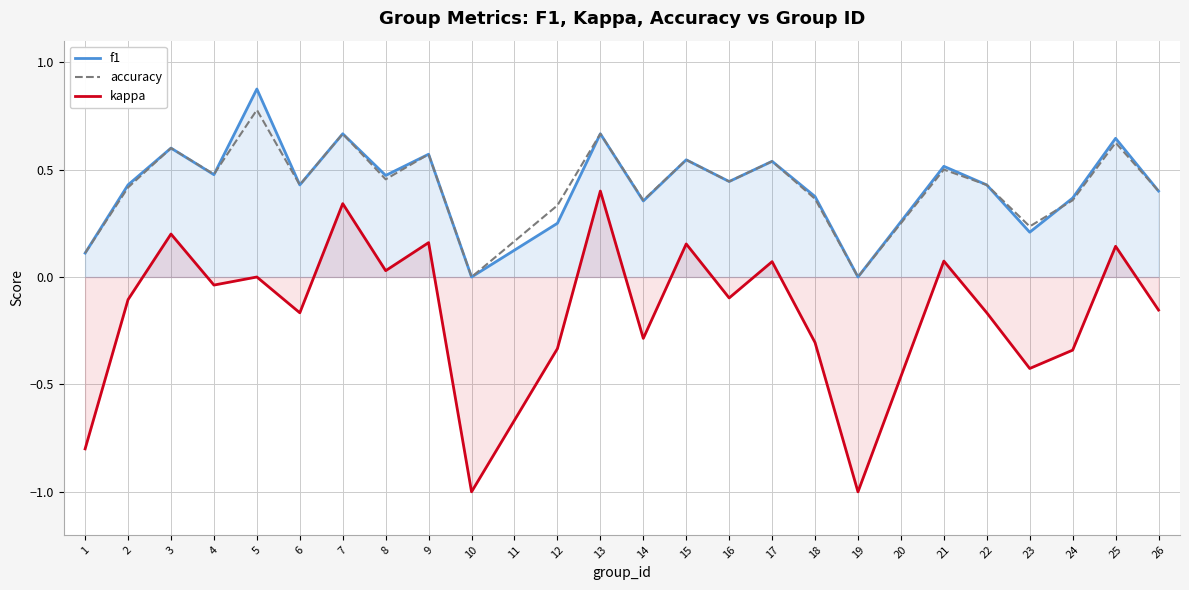

List the series in order of their peak value, highest first.

f1, accuracy, kappa